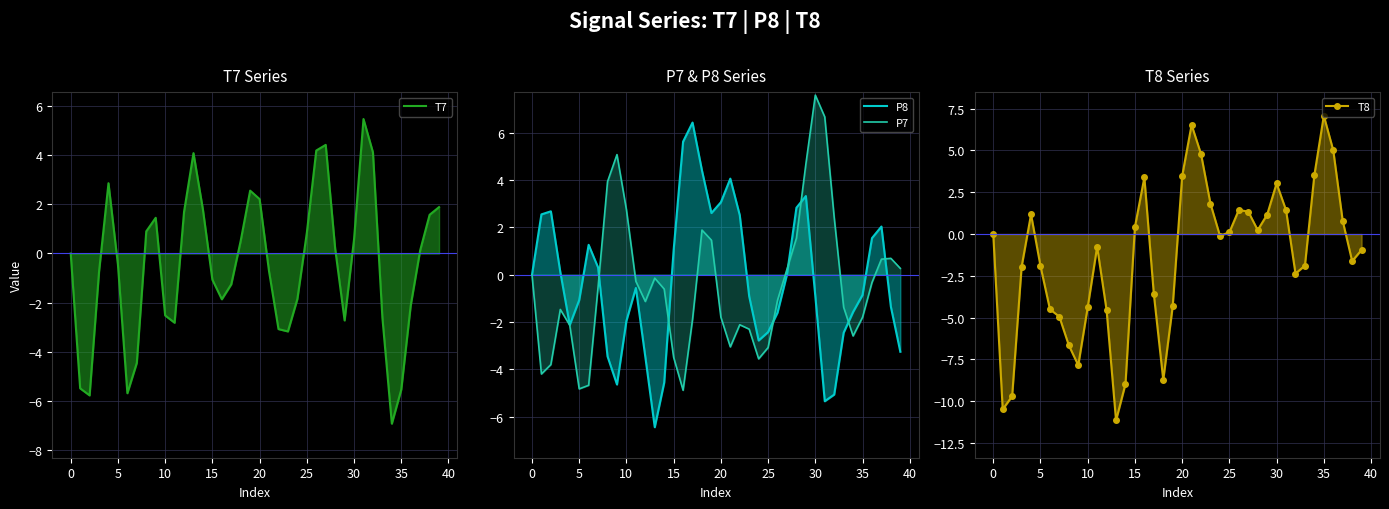

The value of P8 at 21 is 4.1. True or false?

True